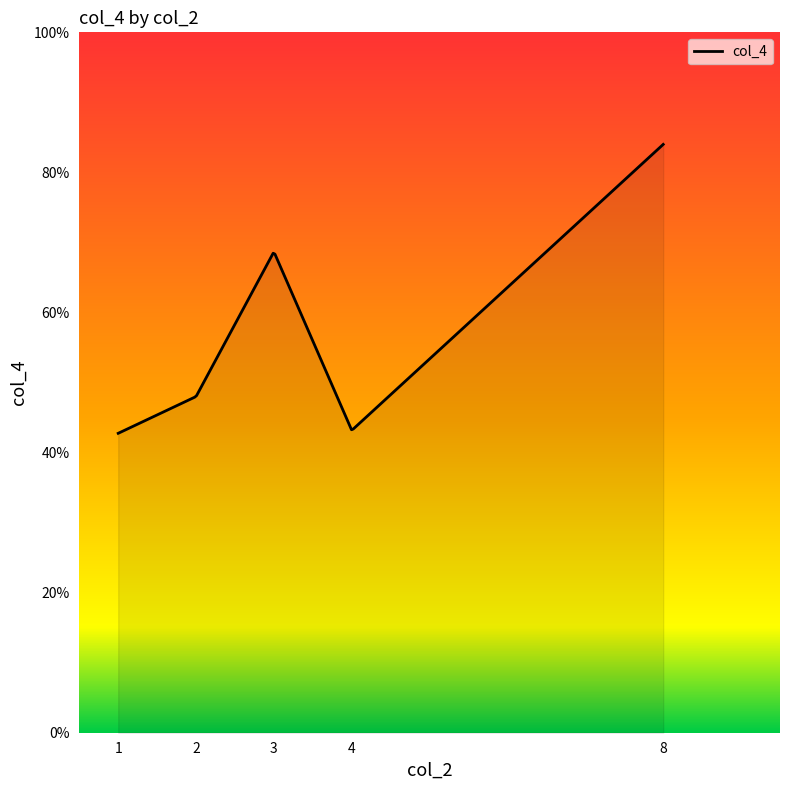

What is the greatest value displayed?

84.0